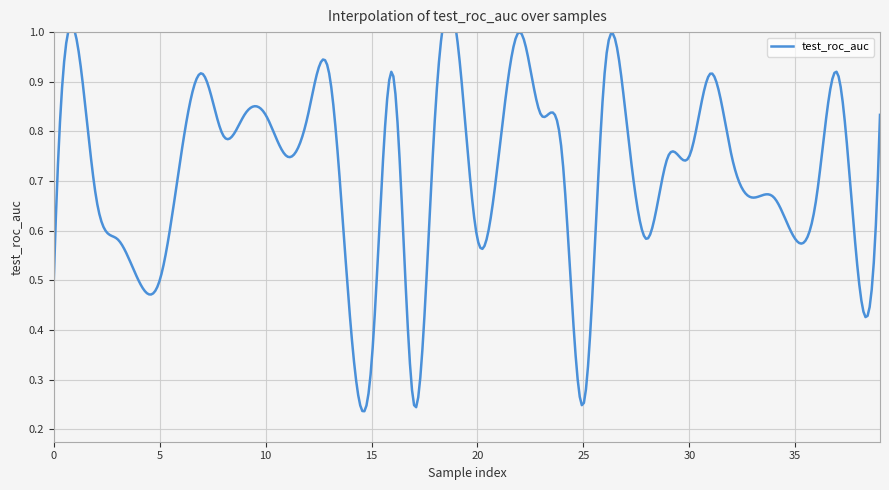

Reading left to right, transcribe all the data shown in this chart.

0.5	1.0	0.7	0.6	0.5	0.5	0.8	0.9	0.8	0.8	0.8	0.8	0.8	0.9	0.4	0.3	0.9	0.2	0.8	1.0	0.6	0.8	1.0	0.8	0.8	0.2	0.9	0.8	0.6	0.8	0.8	0.9	0.8	0.7	0.7	0.6	0.7	0.9	0.5	0.8